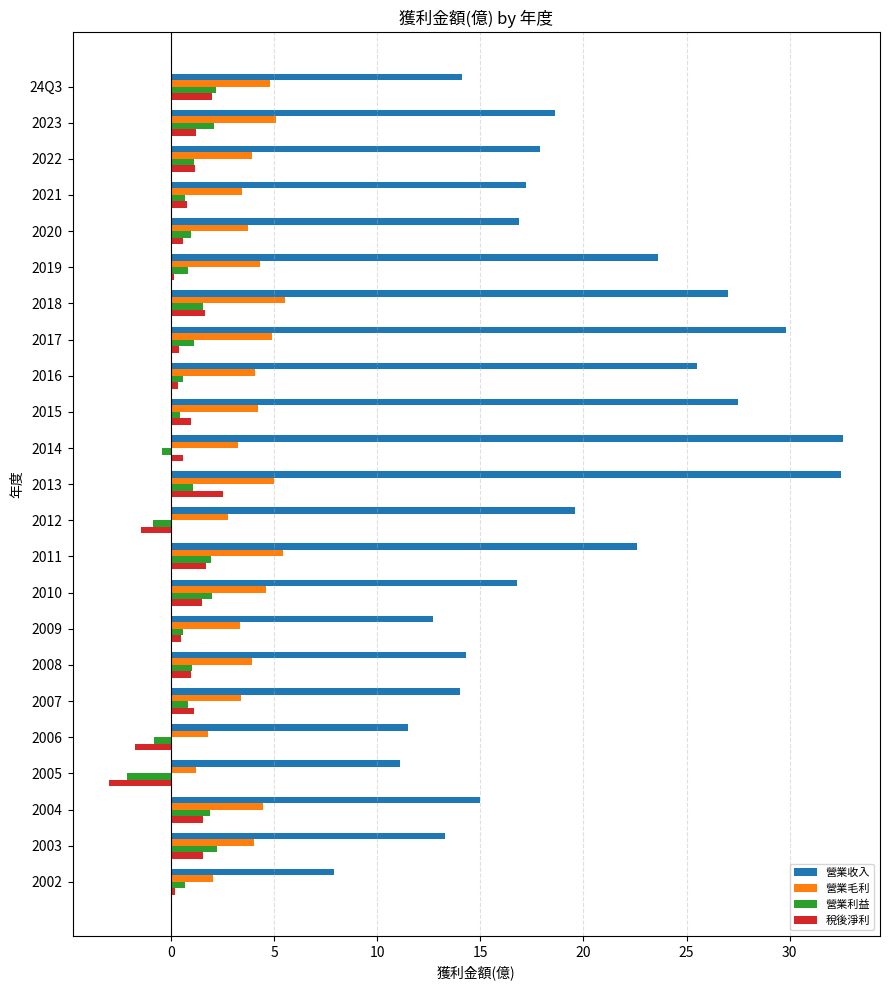

What is the maximum value for 營業收入?

32.6